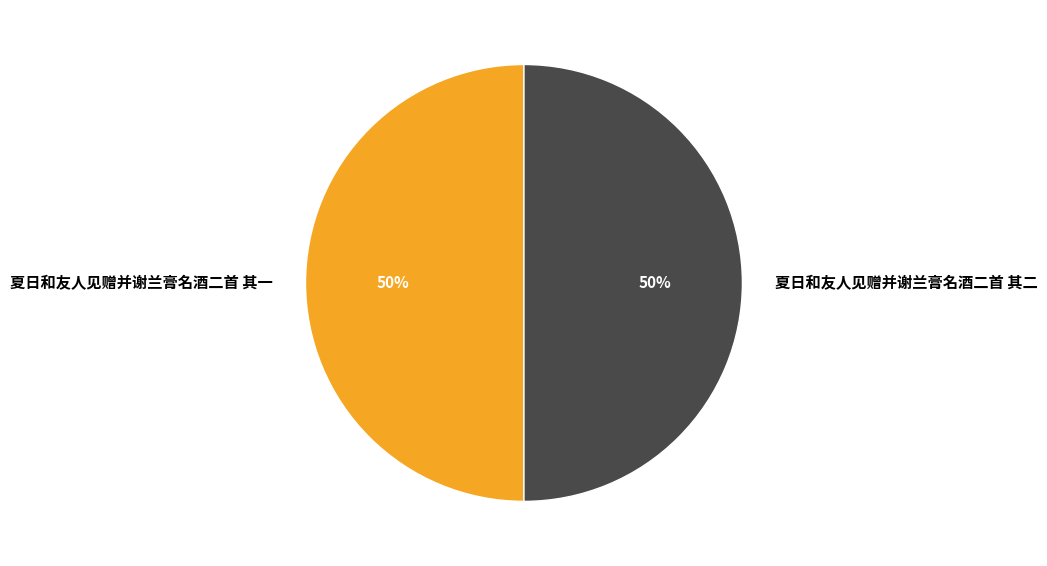

What is the ratio of the value at 夏日和友人见赠并谢兰膏名酒二首 其一 to the value at 夏日和友人见赠并谢兰膏名酒二首 其二?

1.0